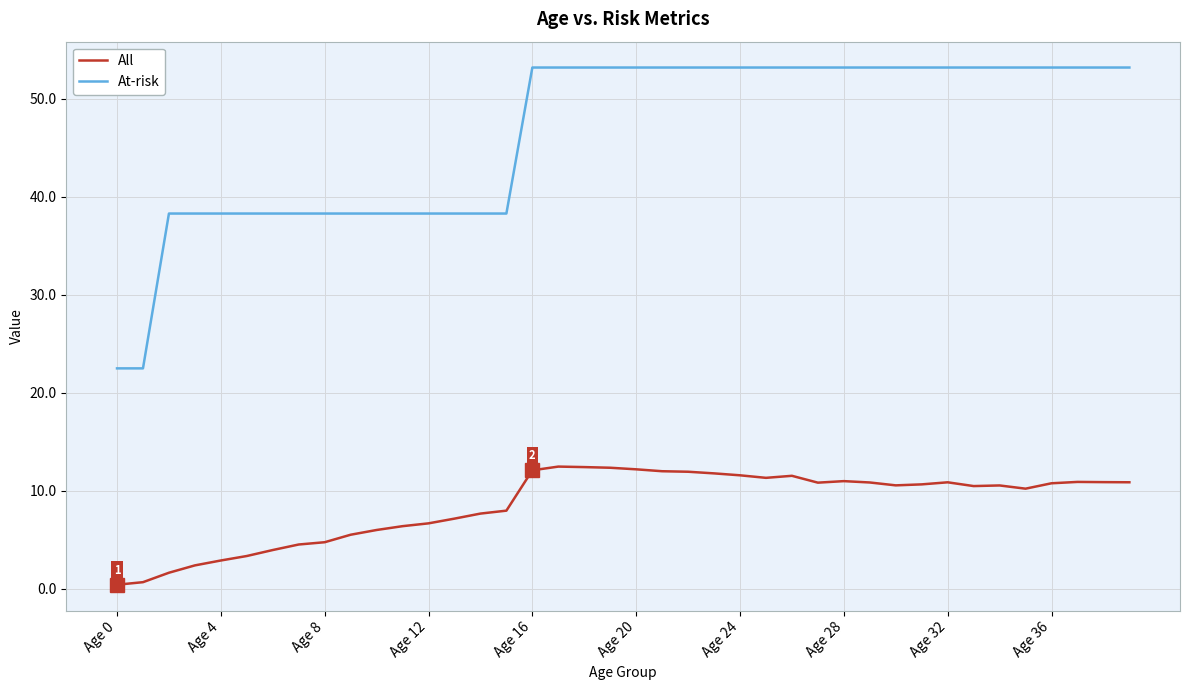

Which series has the widest spread of values?

At-risk